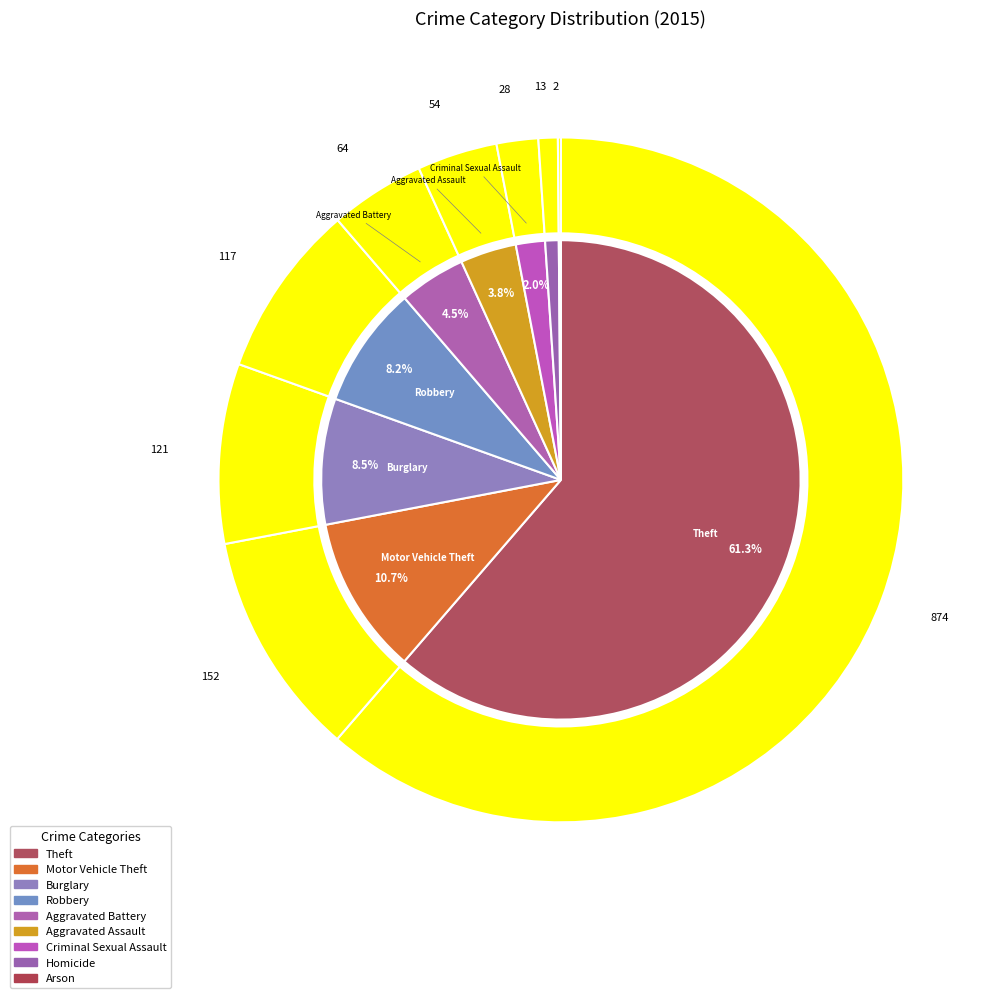

What portion of the pie excludes Robbery?

91.8%